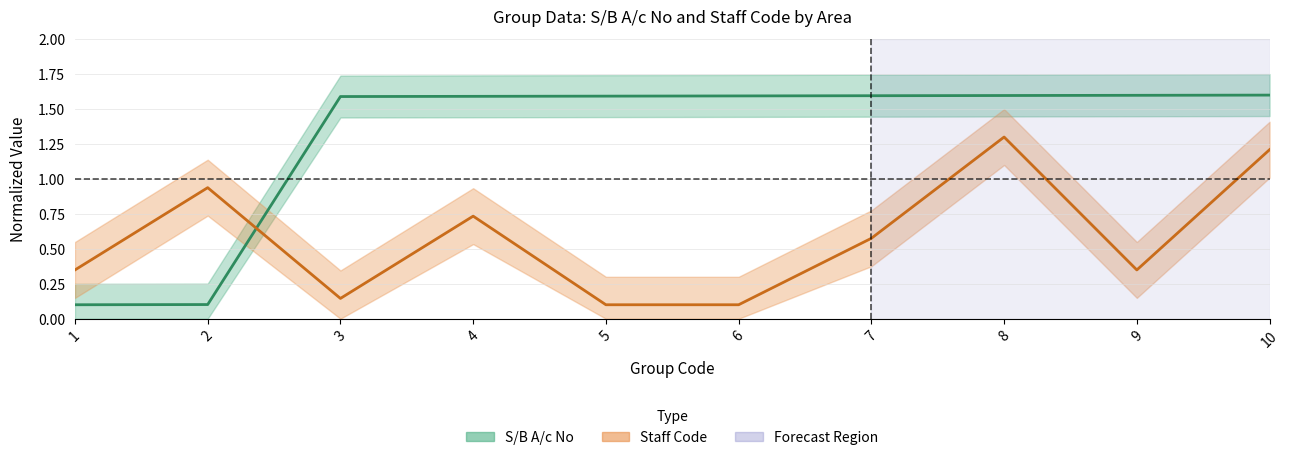

What are all the series names shown in the legend?

S/B A/c No, Staff Code